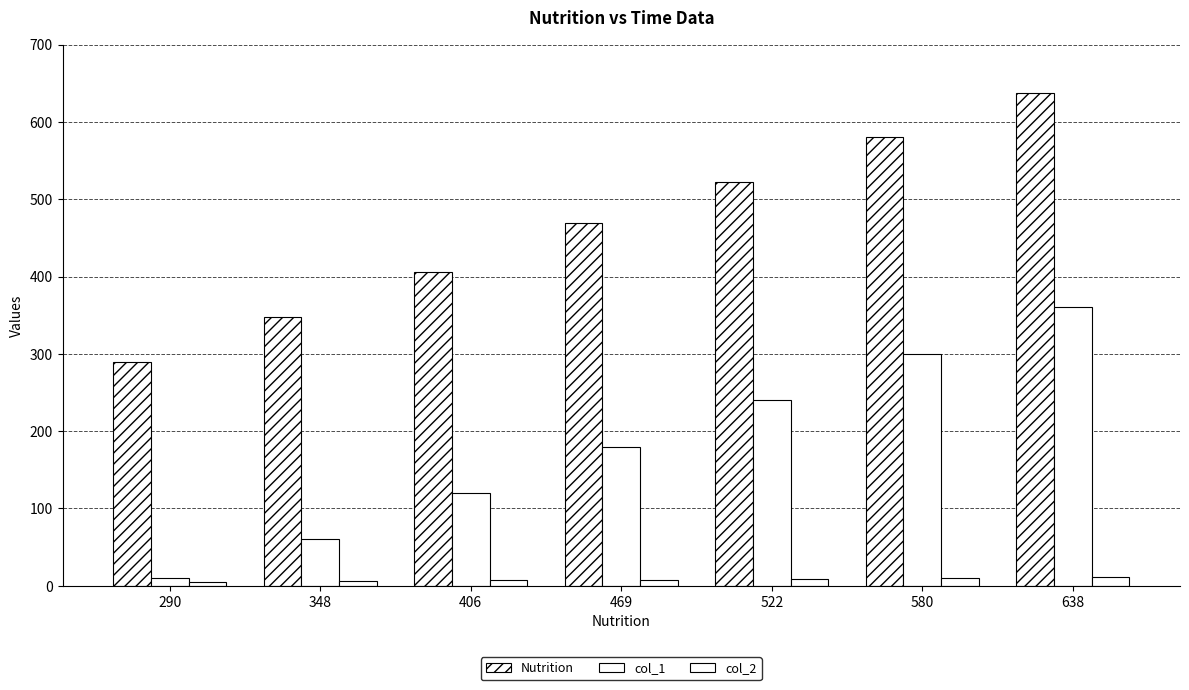

True or false: col_2 has a value of 5.0 at 290.

True